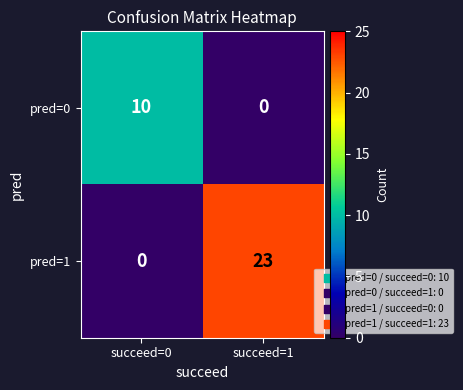

How many distinct data groups are displayed?

2